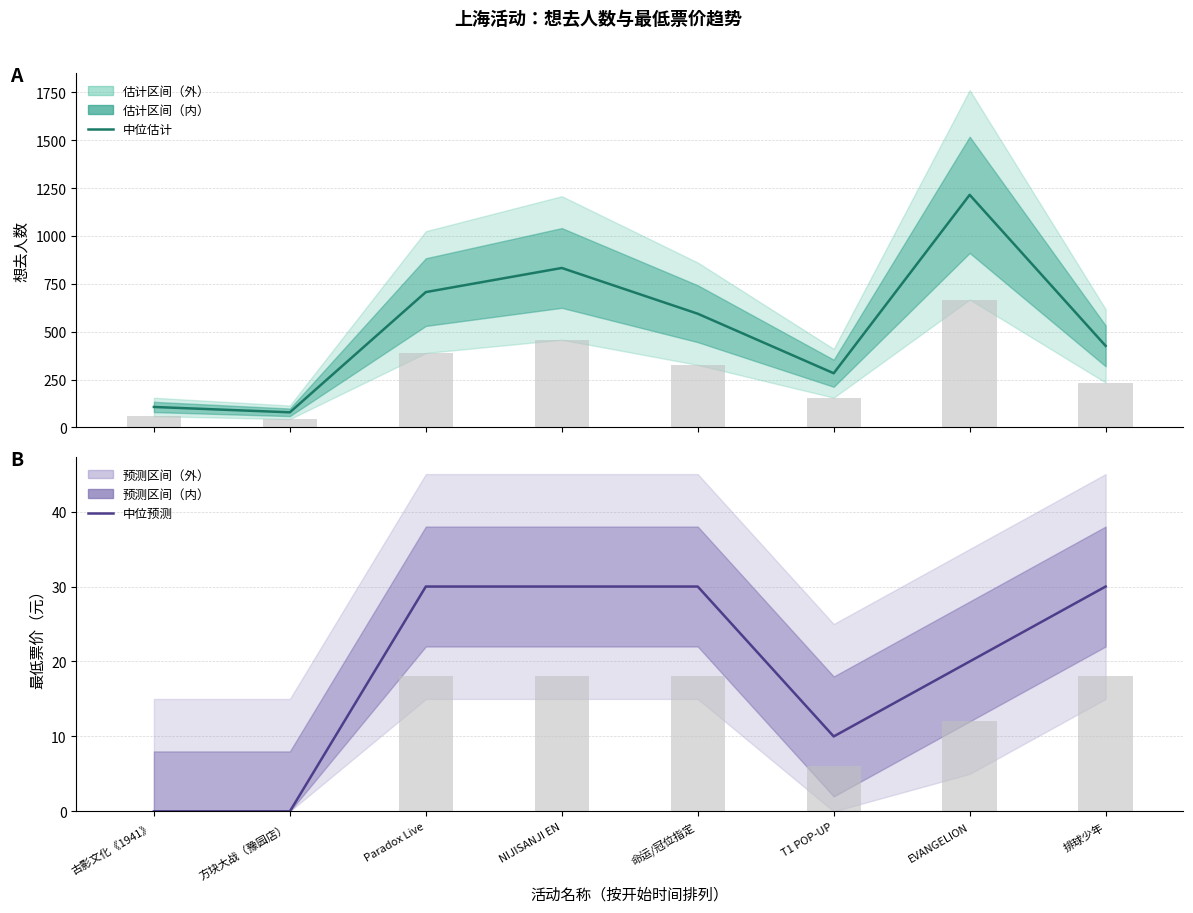

Which series has the largest range (max minus min)?

想去人数 (中位)